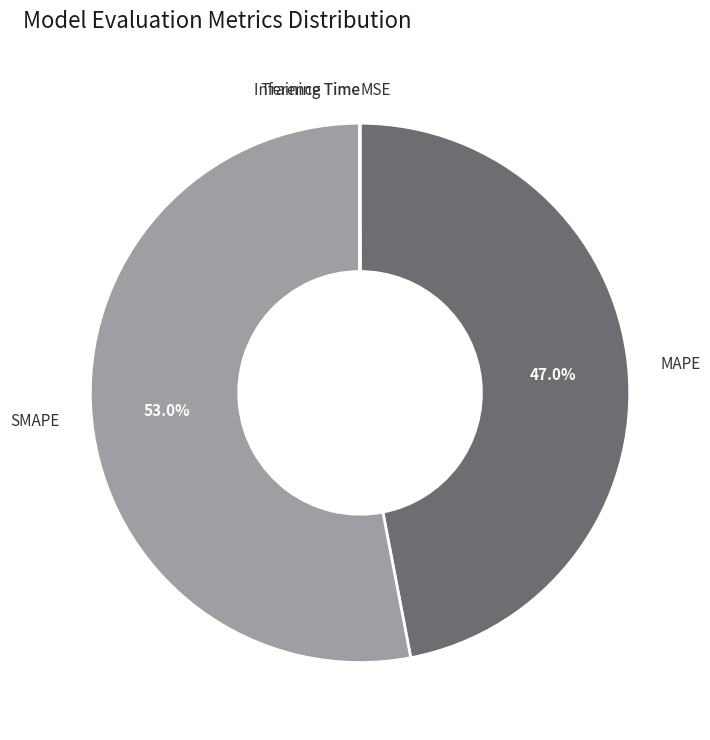

To the nearest percent, what is the average slice percentage?

20%